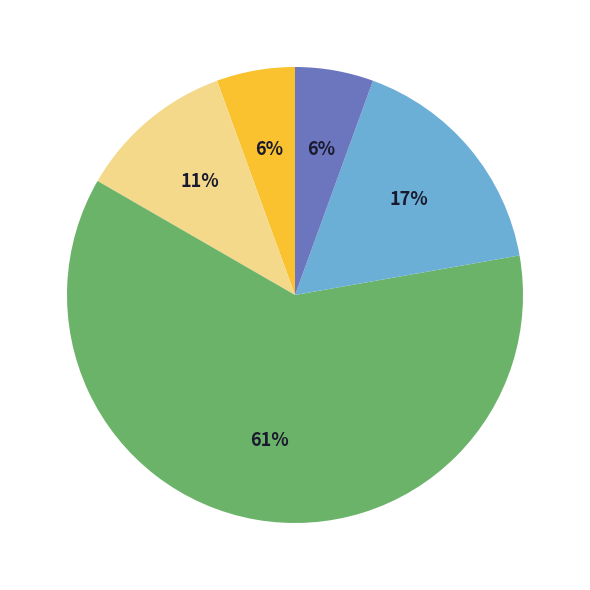

Is there any slice that represents more than half of the pie?

Yes